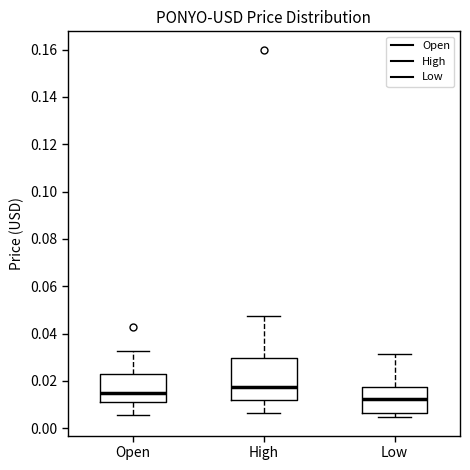

Reading left to right, read every box against the y-axis: the position of its median line, the range the box covers, and the ends of its whiskers. The values are not printed on the chart, so give them approximately, as read against the axis.

Open: median 0.016, box 0.012 to 0.022, whiskers 0.006 to 0.032
High: median 0.018, box 0.012 to 0.030, whiskers 0.006 to 0.048
Low: median 0.012, box 0.006 to 0.018, whiskers 0.004 to 0.032